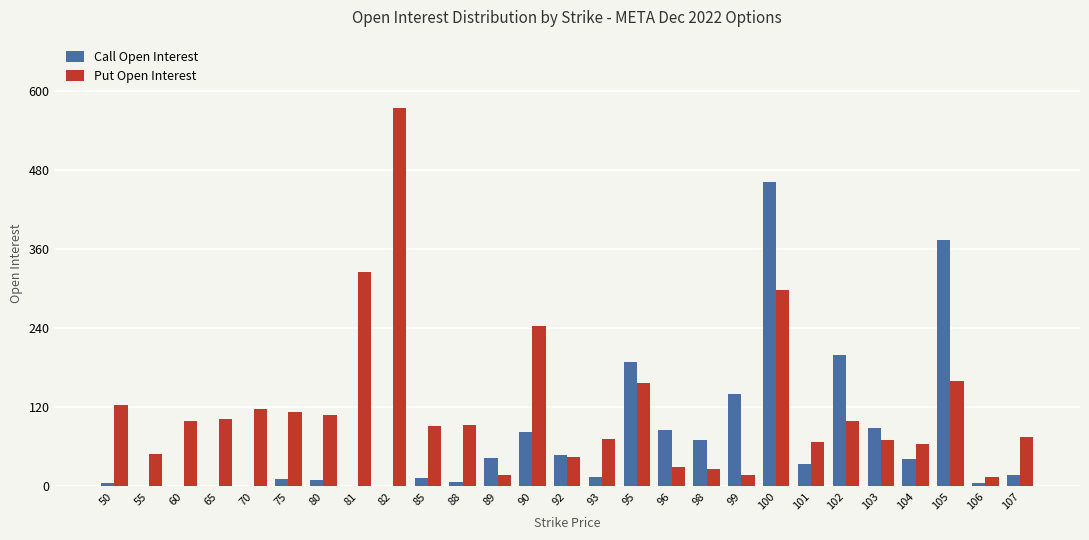

What is the average value of the Put Open Interest series?

121